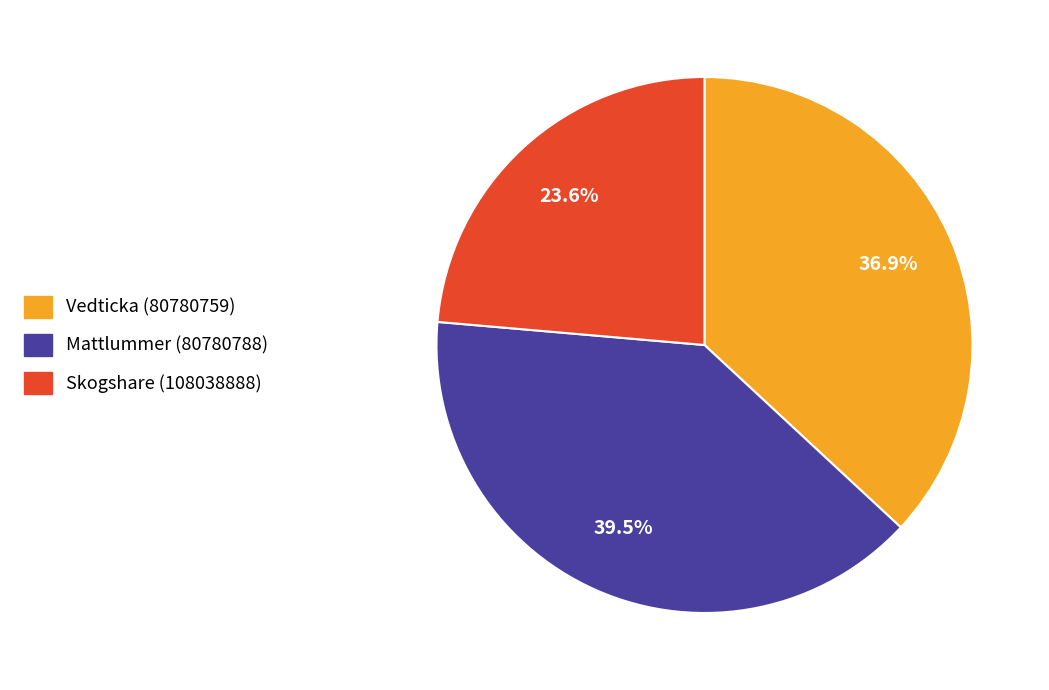

Does any single category account for the majority?

No